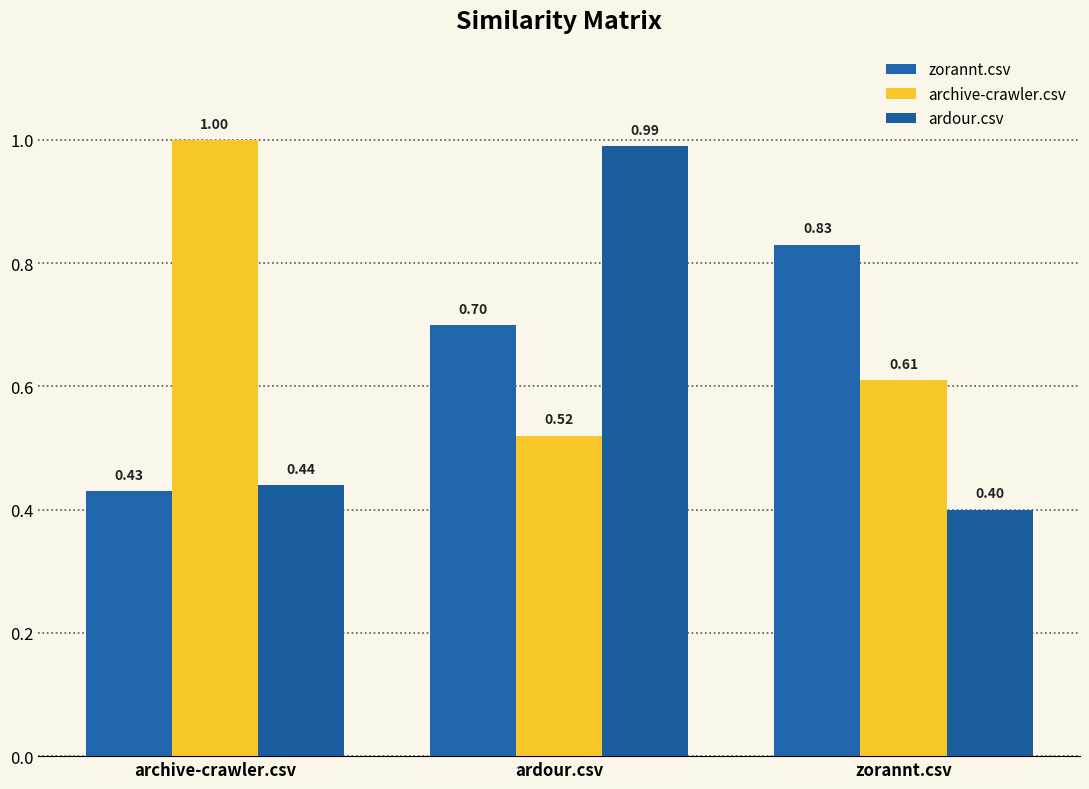

What is the sum of the archive-crawler.csv values at zorannt.csv and archive-crawler.csv?

1.6